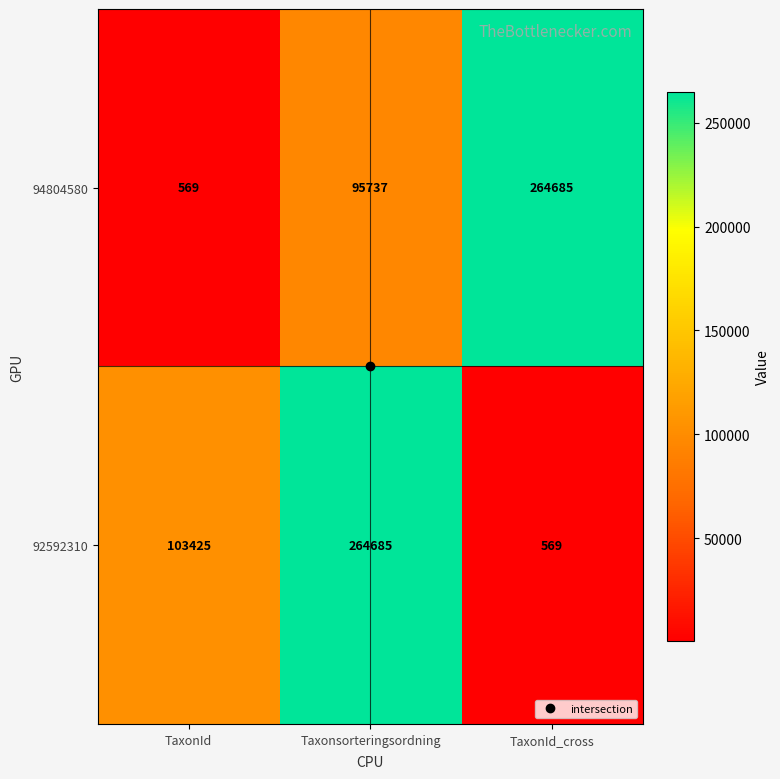

Which category has the lowest value in the 94804580 series?

TaxonId